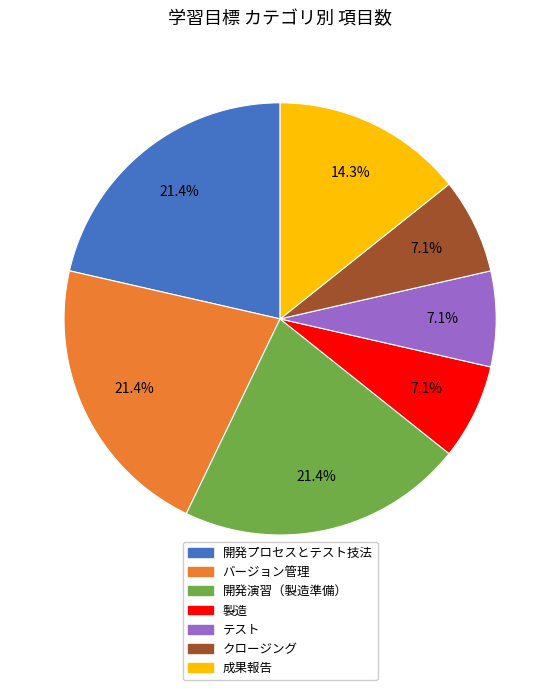

Which has a higher value, 成果報告 or 製造?

成果報告